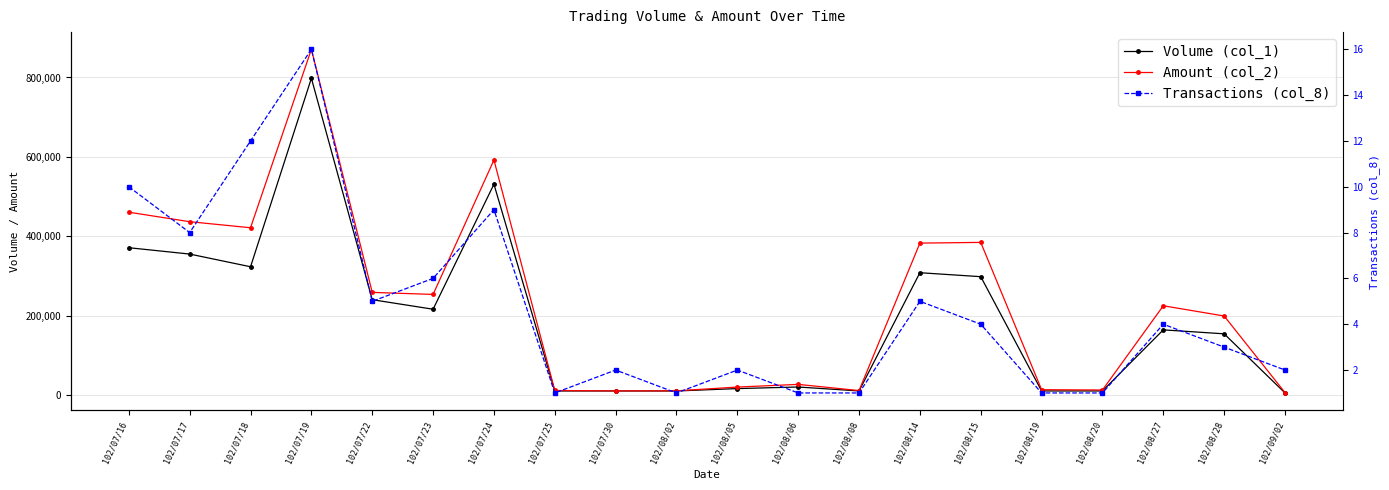

Which series has the largest total across all categories?

Amount (col_2)